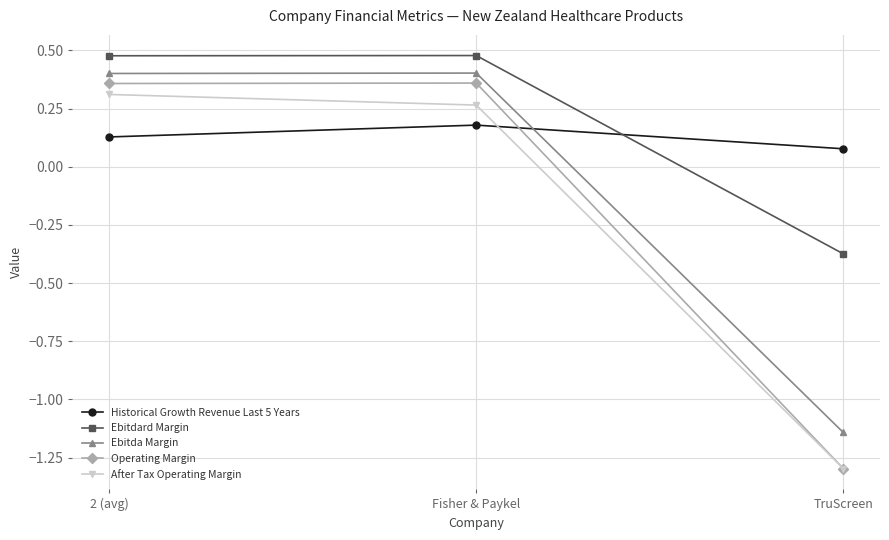

The Operating Margin series shows -1.3 at TruScreen. True or false?

True